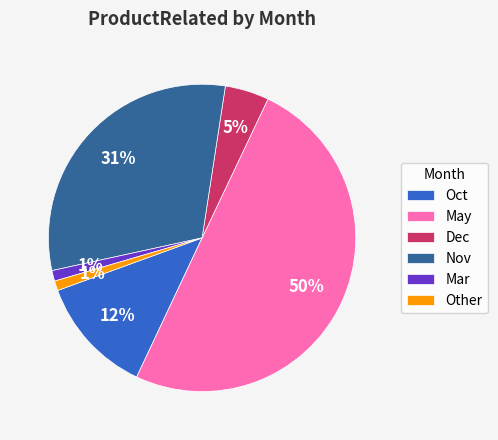

Does Dec account for over 50% of the chart?

No